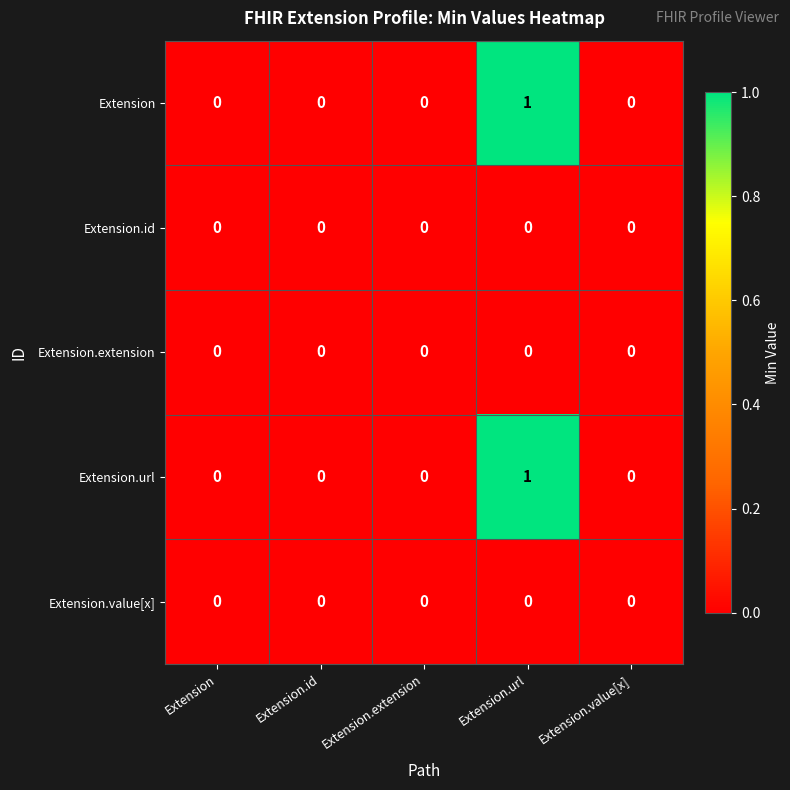

How many series are shown in this chart?

5